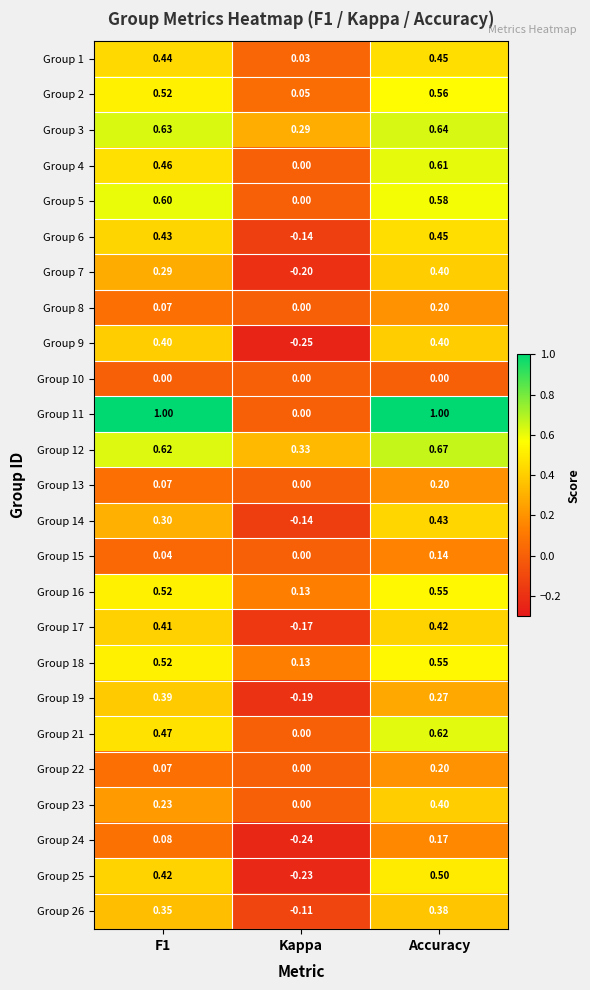

How many series are shown in this chart?

25